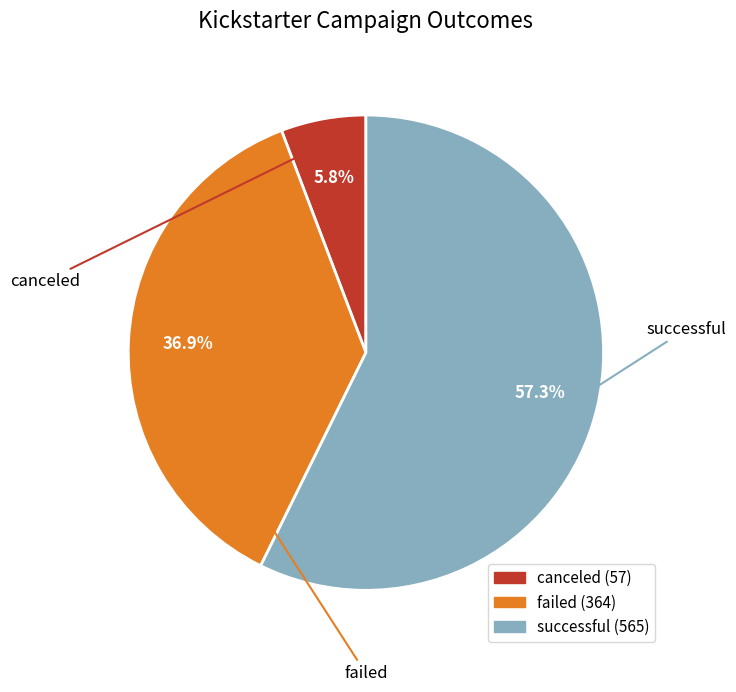

Which category has the biggest portion of the pie?

successful